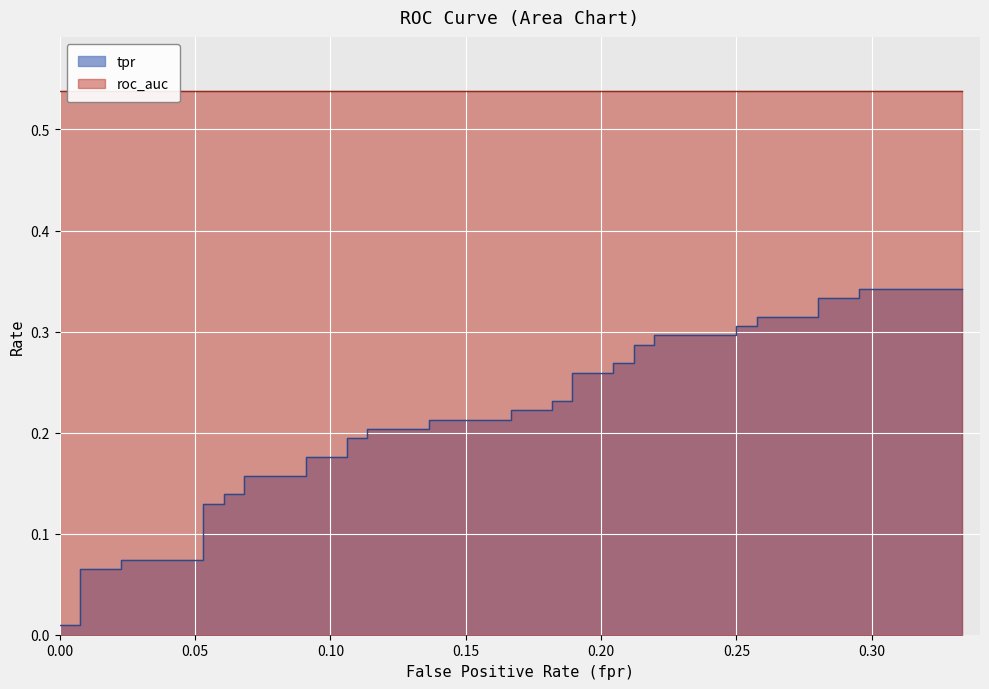

The value of roc_auc at 26 is 0.3. True or false?

False